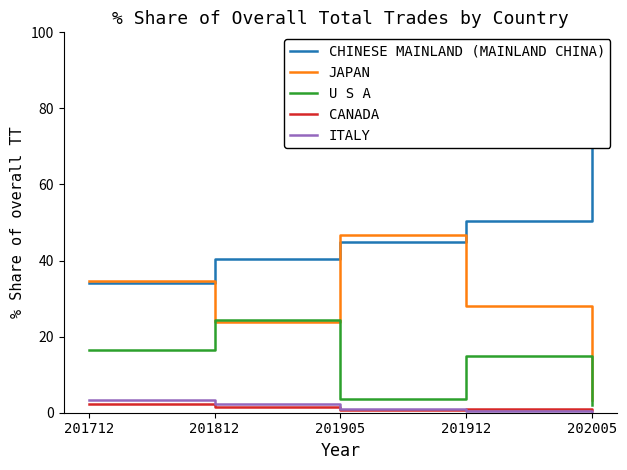

Rank the series by their maximum value, from lowest to highest.

CANADA, ITALY, U S A, JAPAN, CHINESE MAINLAND (MAINLAND CHINA)